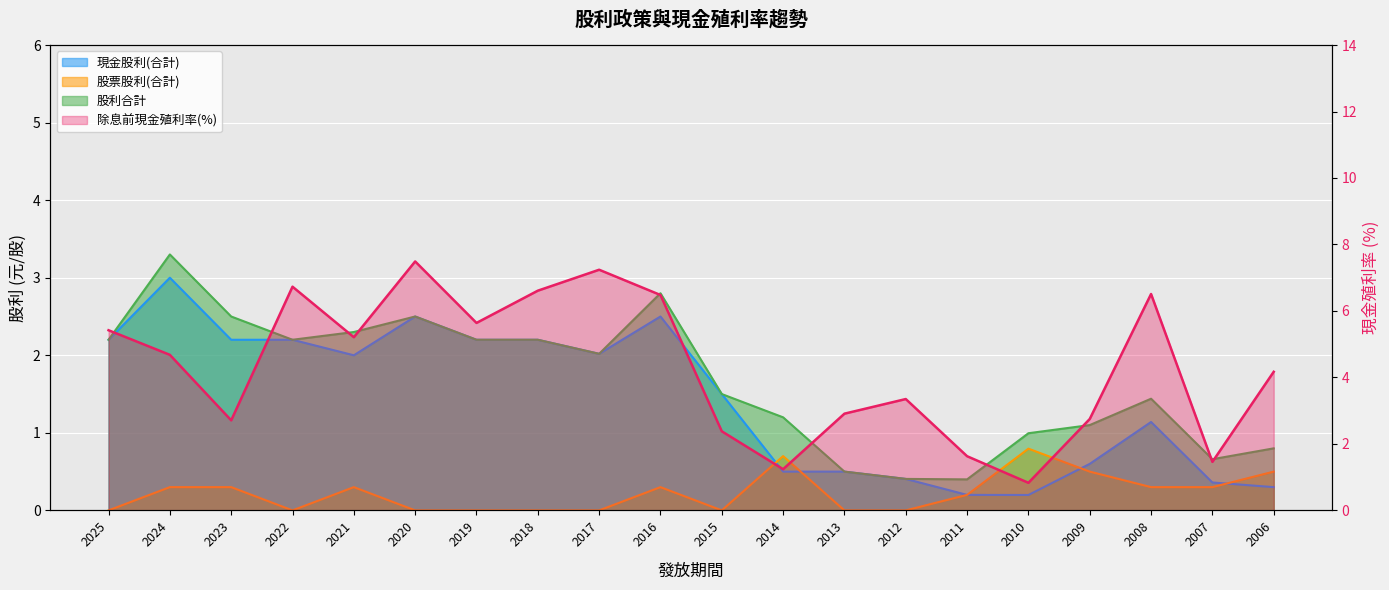

Between 2024 and 2010, which series saw the biggest shift?

除息前現金殖利率(%)